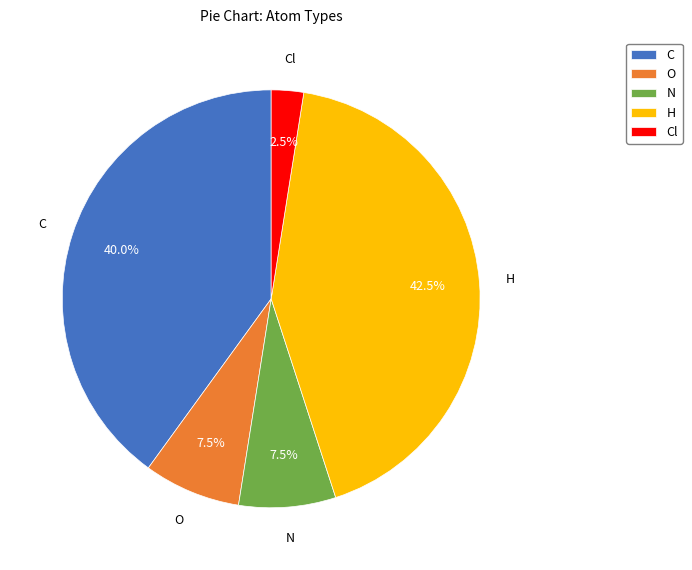

What percentage do N and C together represent?

47.5%